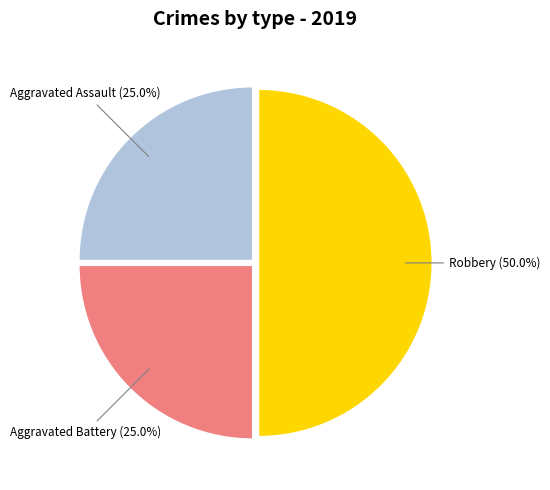

To the nearest percent, what is the average slice percentage?

33%